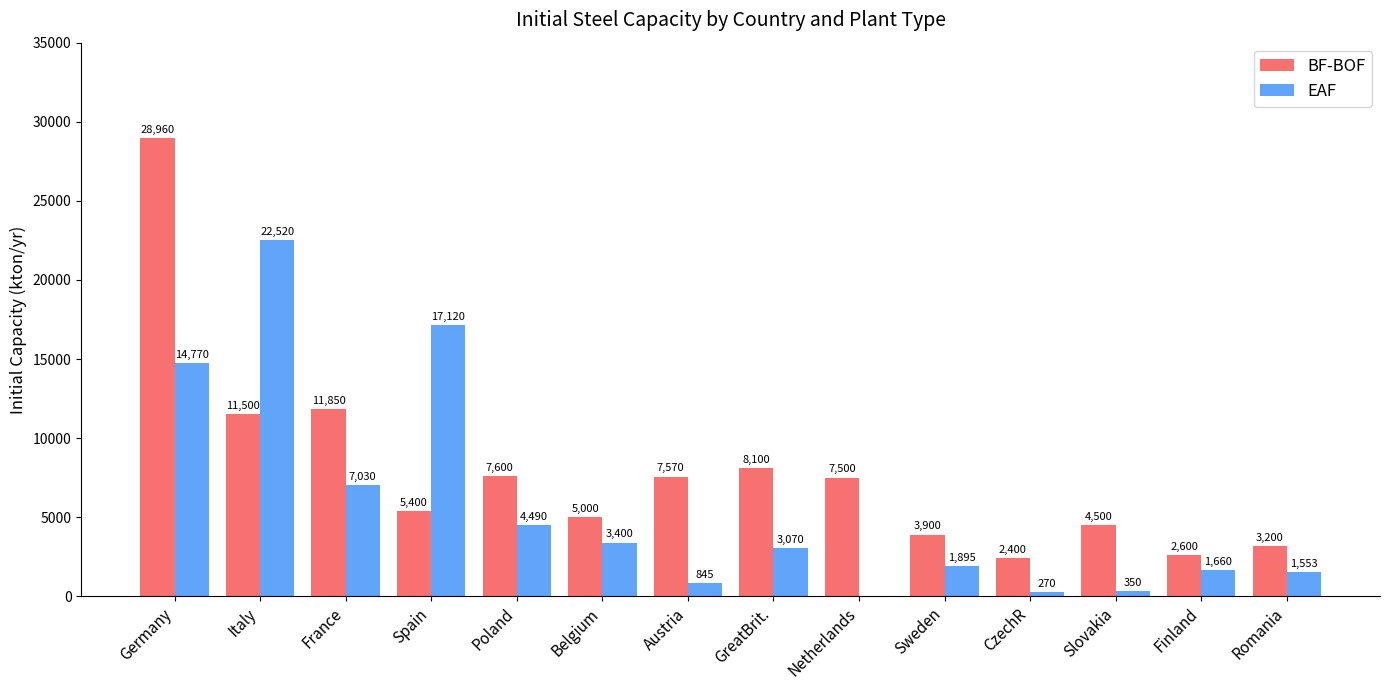

How many series are shown in this chart?

2